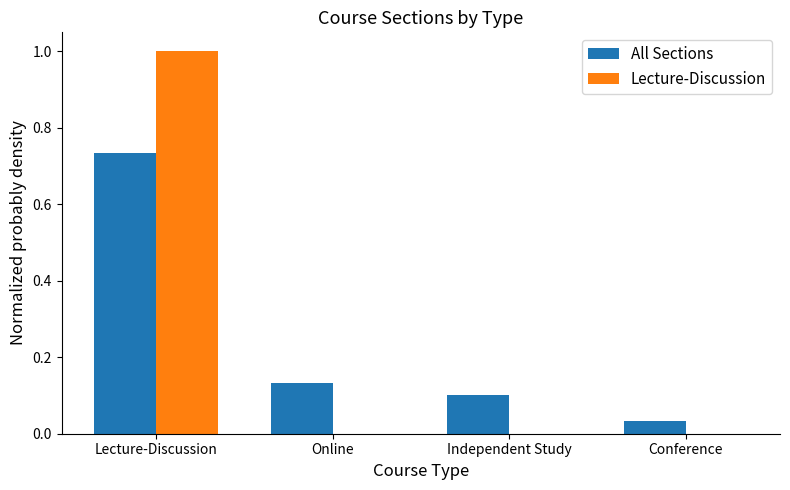

True or false: Lecture-Discussion has a value of 0.0 at Online.

True